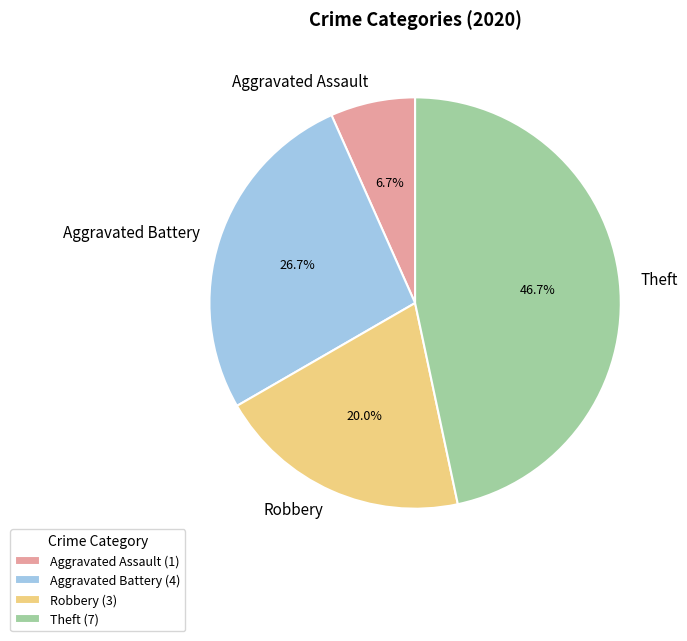

True or false: Aggravated Battery accounts for 27% of the total.

True